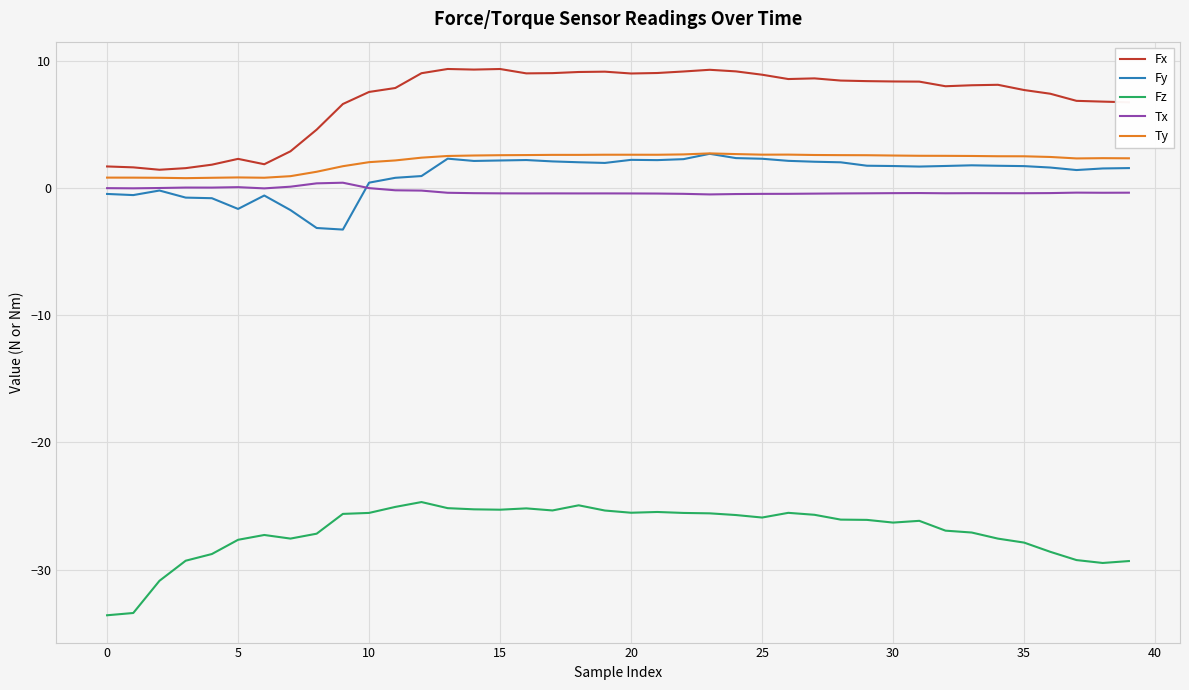

What is the maximum value shown in the chart?

9.4